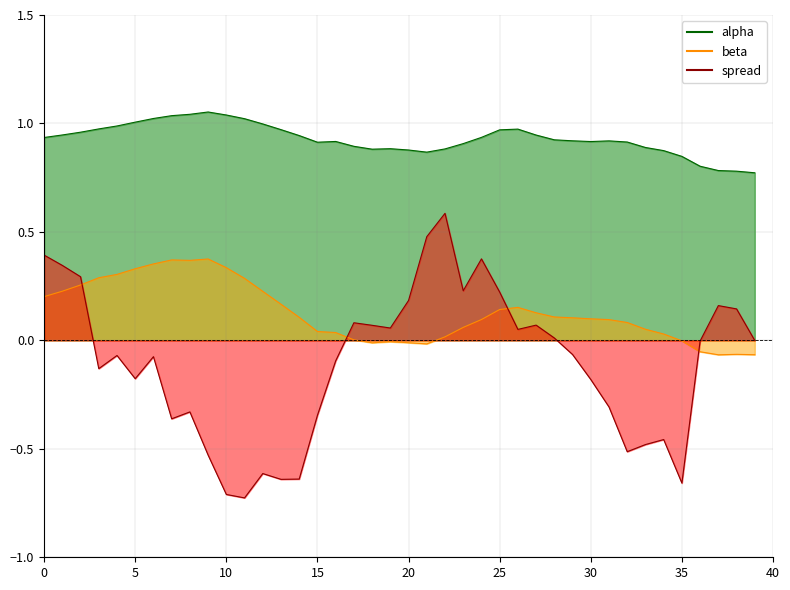

At how many categories does at least one series exceed 0?

40